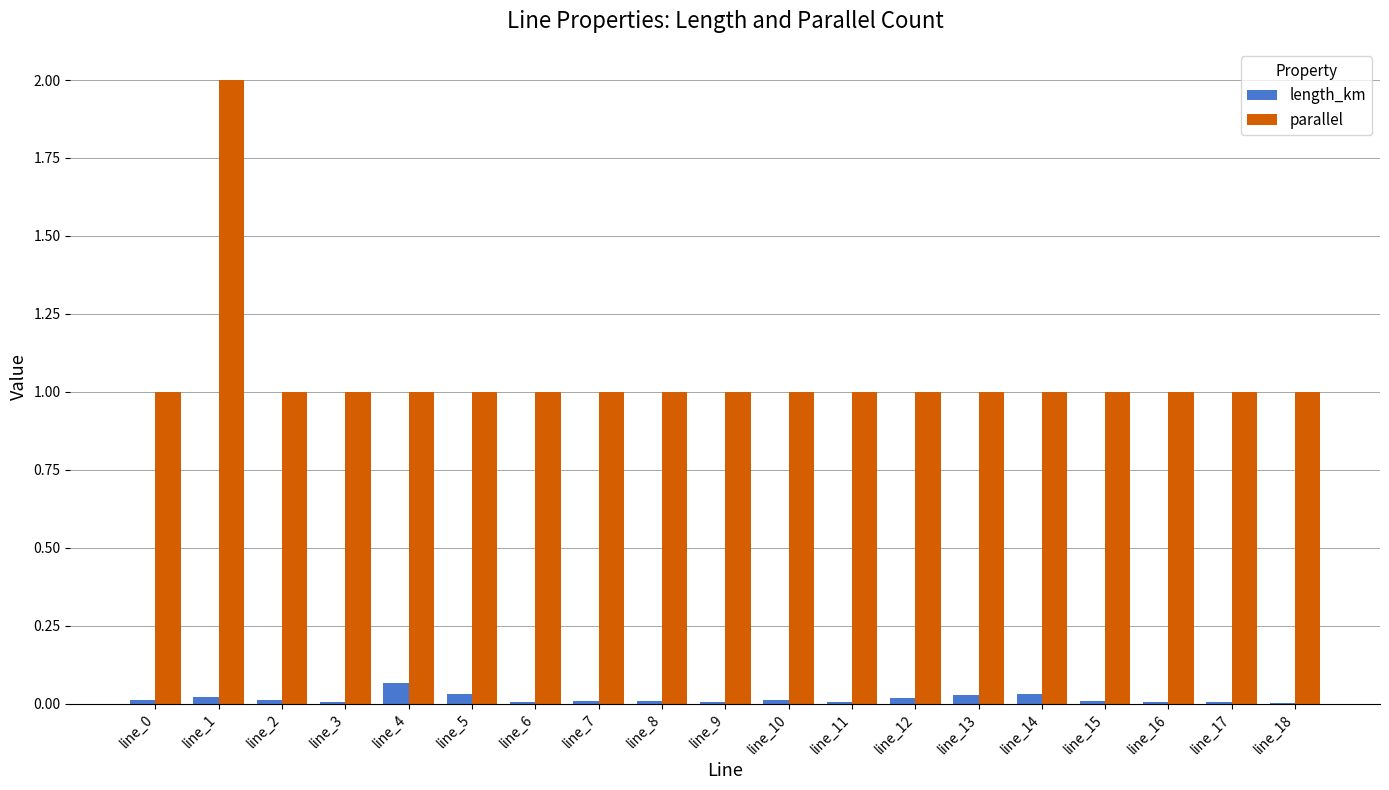

What is the greatest value displayed?

2.0